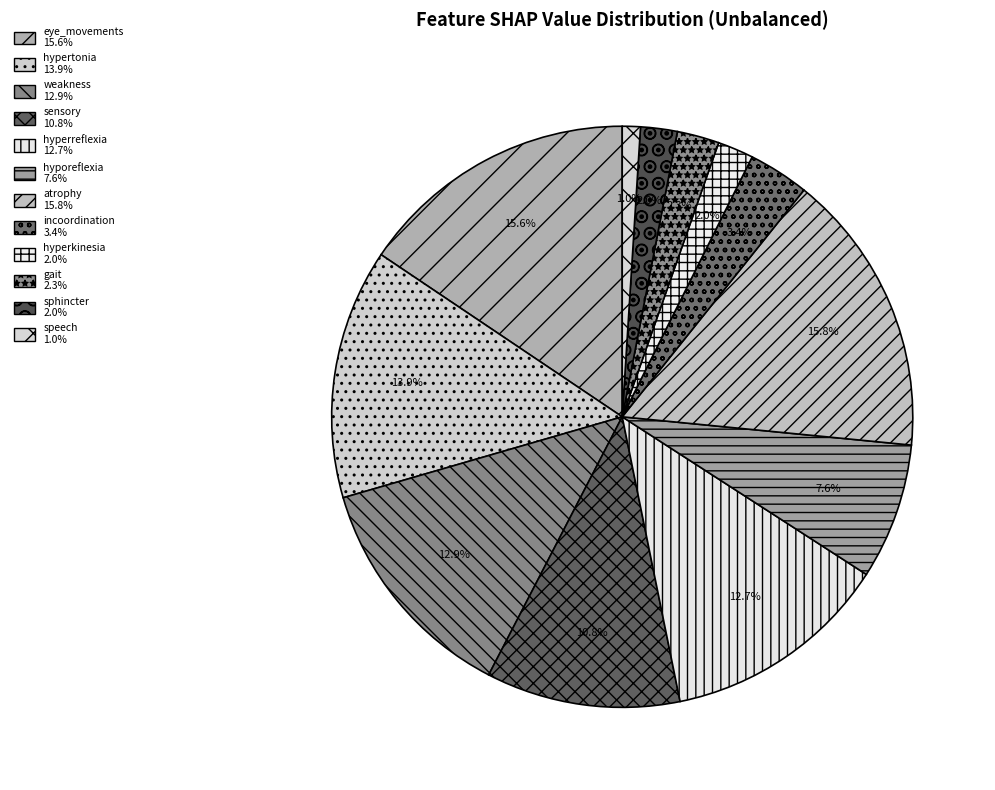

To the nearest percent, what percentage of the pie is gait?

2%